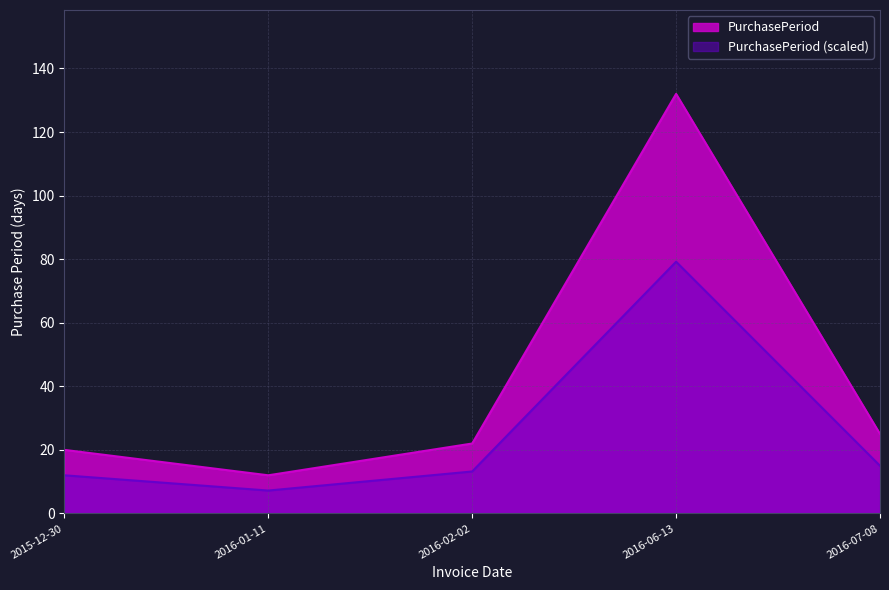

What is the change in value from 2016-06-13 to 2016-07-08?

-107